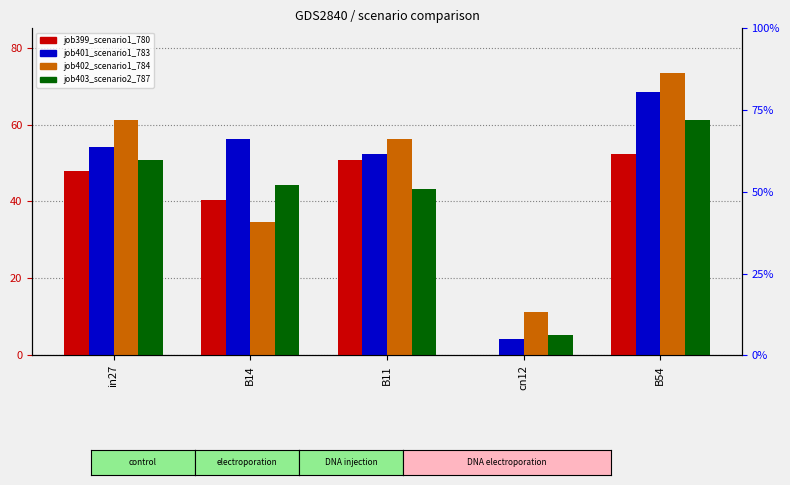

At which label does job403_scenario2_787 reach its minimum?

cn12